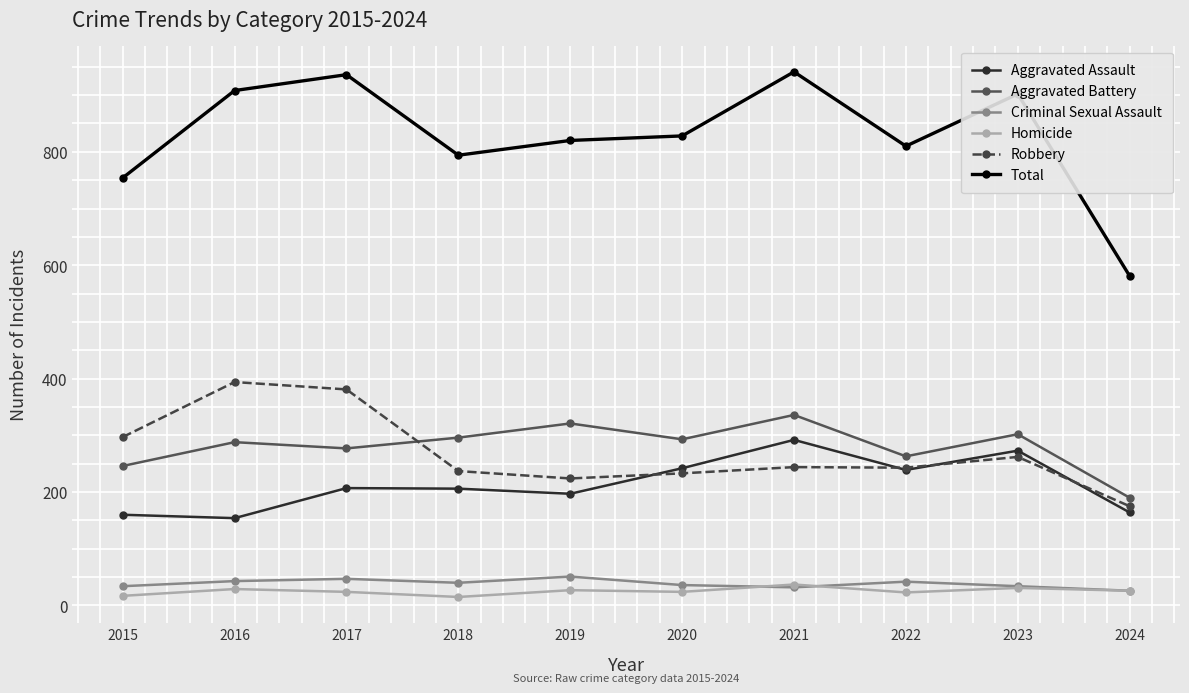

What is the greatest value displayed?

941